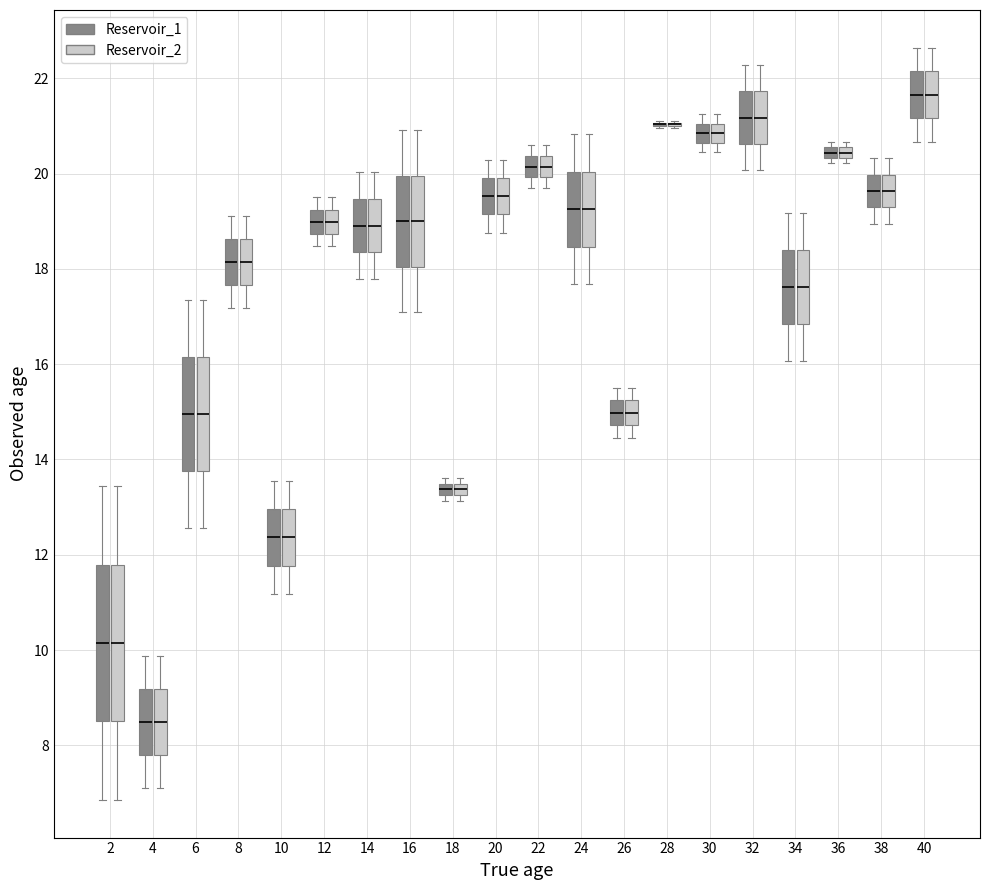

Where is the upper edge of the box for 18 (Reservoir_1) on the y-axis? The values are not printed on the chart, so give them approximately, as read against the axis.

13.4